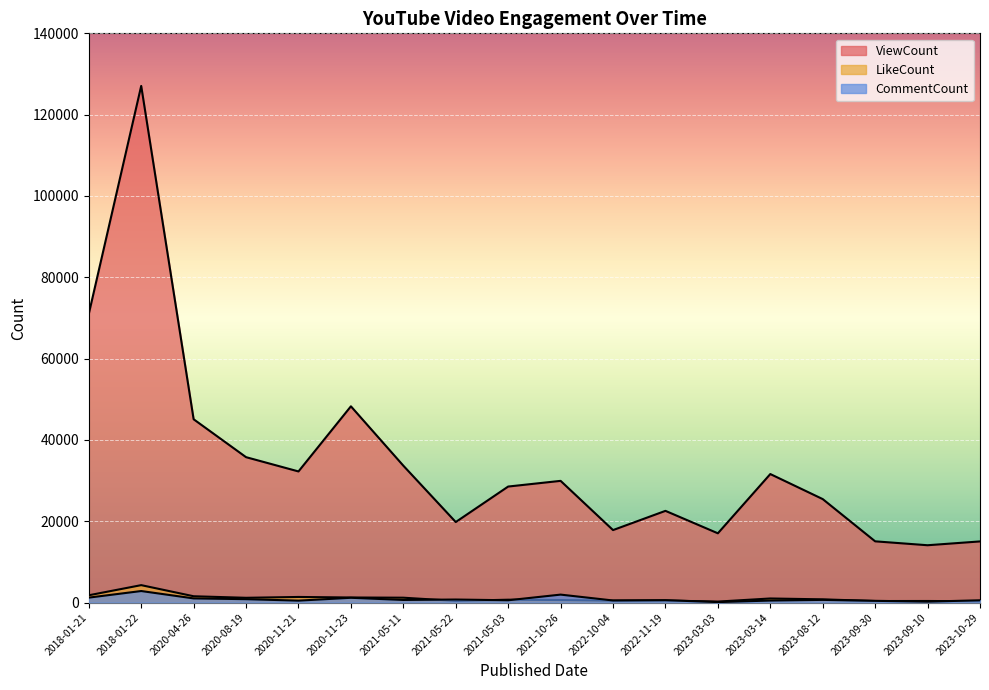

What is the average value of the ViewCount series?

35000